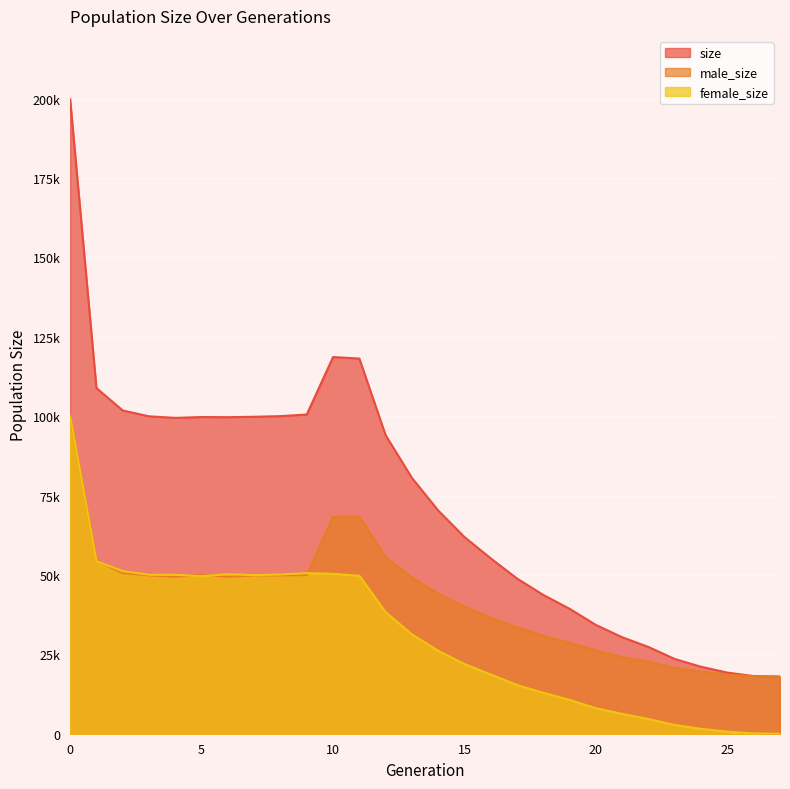

List the labels in order of size value, smallest first.

27, 26, 25, 24, 23, 22, 21, 20, 19, 18, 17, 16, 15, 14, 13, 12, 4, 6, 5, 7, 3, 8, 9, 2, 1, 11, 10, 0